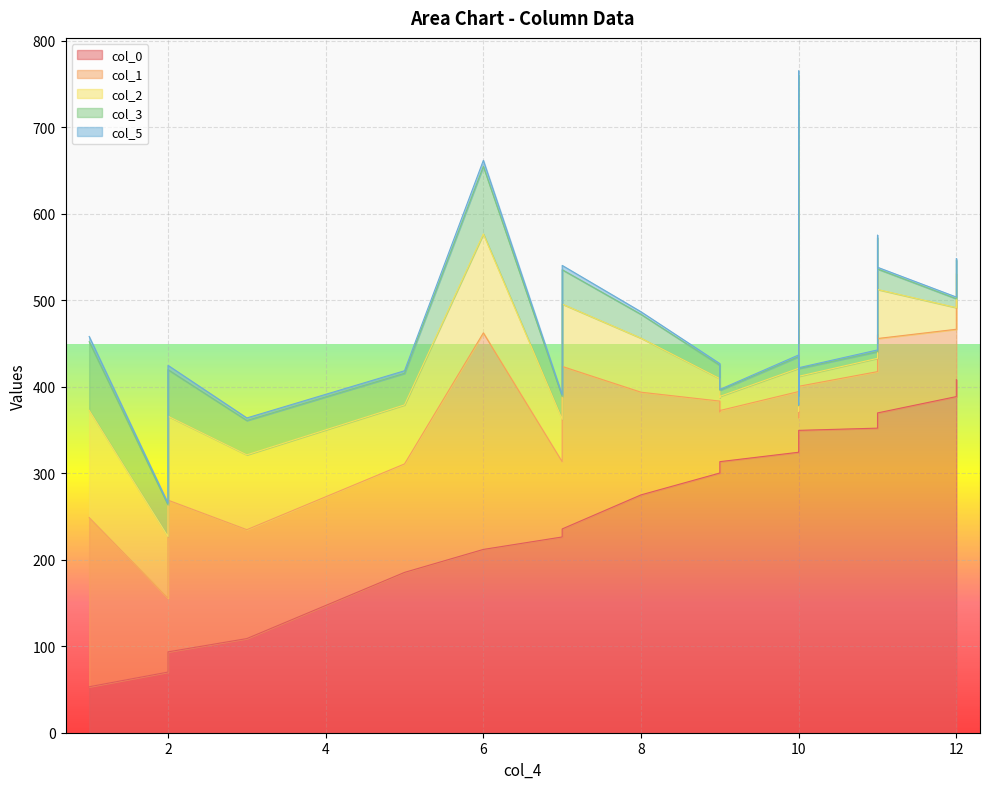

What are all the series names shown in the legend?

col_0, col_1, col_2, col_3, col_5